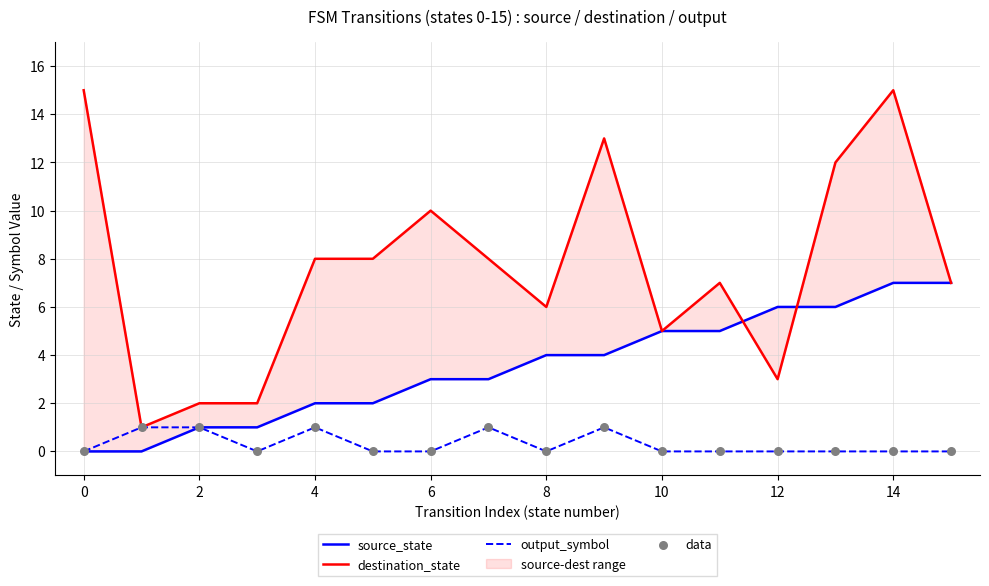

Which series has the largest total across all categories?

destination_state